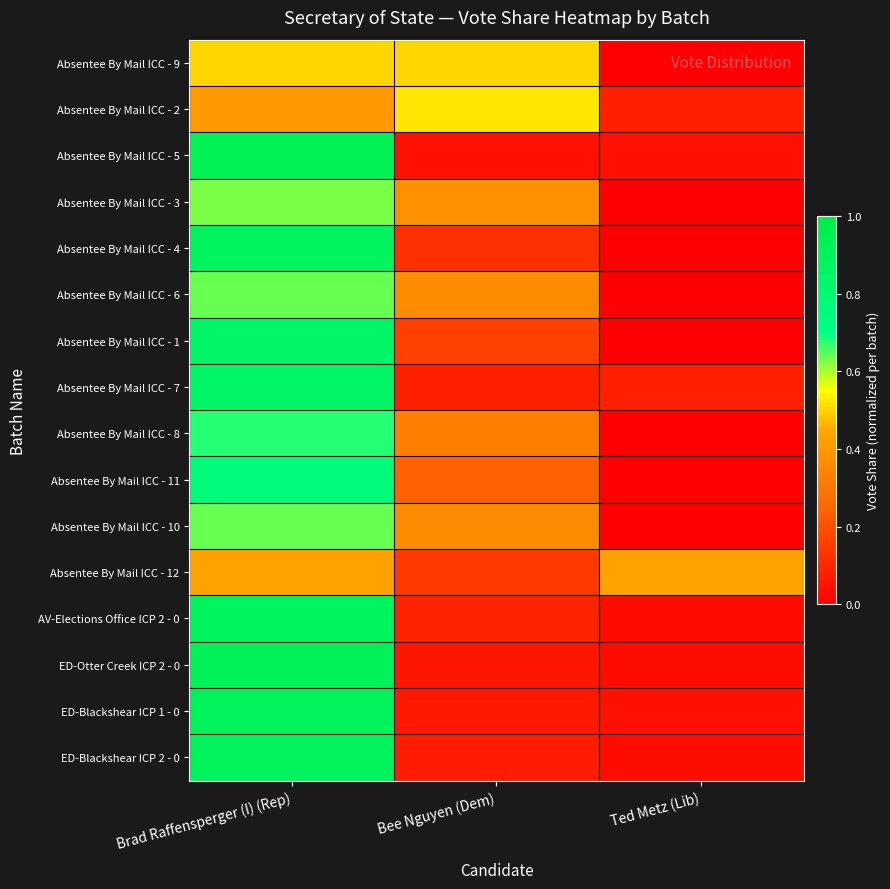

Reading left to right, extract all data points from this chart.

Absentee By Mail ICC - 9: Brad Raffensperger (I) (Rep)=0.5	Bee Nguyen (Dem)=0.5	Ted Metz (Lib)=0.0
Absentee By Mail ICC - 2: Brad Raffensperger (I) (Rep)=0.4	Bee Nguyen (Dem)=0.5	Ted Metz (Lib)=0.1
Absentee By Mail ICC - 5: Brad Raffensperger (I) (Rep)=0.9	Bee Nguyen (Dem)=0.0	Ted Metz (Lib)=0.0
Absentee By Mail ICC - 3: Brad Raffensperger (I) (Rep)=0.6	Bee Nguyen (Dem)=0.4	Ted Metz (Lib)=0.0
Absentee By Mail ICC - 4: Brad Raffensperger (I) (Rep)=0.9	Bee Nguyen (Dem)=0.1	Ted Metz (Lib)=0.0
Absentee By Mail ICC - 6: Brad Raffensperger (I) (Rep)=0.6	Bee Nguyen (Dem)=0.4	Ted Metz (Lib)=0.0
Absentee By Mail ICC - 1: Brad Raffensperger (I) (Rep)=0.8	Bee Nguyen (Dem)=0.2	Ted Metz (Lib)=0.0
Absentee By Mail ICC - 7: Brad Raffensperger (I) (Rep)=0.8	Bee Nguyen (Dem)=0.1	Ted Metz (Lib)=0.1
Absentee By Mail ICC - 8: Brad Raffensperger (I) (Rep)=0.7	Bee Nguyen (Dem)=0.3	Ted Metz (Lib)=0.0
Absentee By Mail ICC - 11: Brad Raffensperger (I) (Rep)=0.8	Bee Nguyen (Dem)=0.2	Ted Metz (Lib)=0.0
Absentee By Mail ICC - 10: Brad Raffensperger (I) (Rep)=0.6	Bee Nguyen (Dem)=0.4	Ted Metz (Lib)=0.0
Absentee By Mail ICC - 12: Brad Raffensperger (I) (Rep)=0.4	Bee Nguyen (Dem)=0.1	Ted Metz (Lib)=0.4
AV-Elections Office ICP 2 - 0: Brad Raffensperger (I) (Rep)=0.9	Bee Nguyen (Dem)=0.1	Ted Metz (Lib)=0.0
ED-Otter Creek ICP 2 - 0: Brad Raffensperger (I) (Rep)=0.9	Bee Nguyen (Dem)=0.1	Ted Metz (Lib)=0.0
ED-Blackshear ICP 1 - 0: Brad Raffensperger (I) (Rep)=0.9	Bee Nguyen (Dem)=0.1	Ted Metz (Lib)=0.0
ED-Blackshear ICP 2 - 0: Brad Raffensperger (I) (Rep)=0.9	Bee Nguyen (Dem)=0.1	Ted Metz (Lib)=0.0